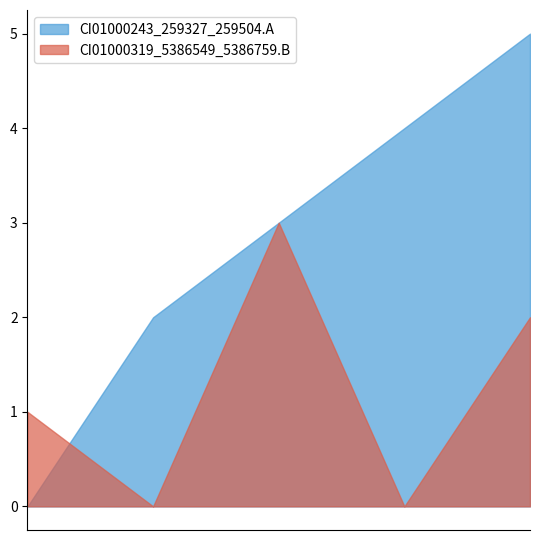

Which series has the widest spread of values?

CI01000243_259327_259504.A